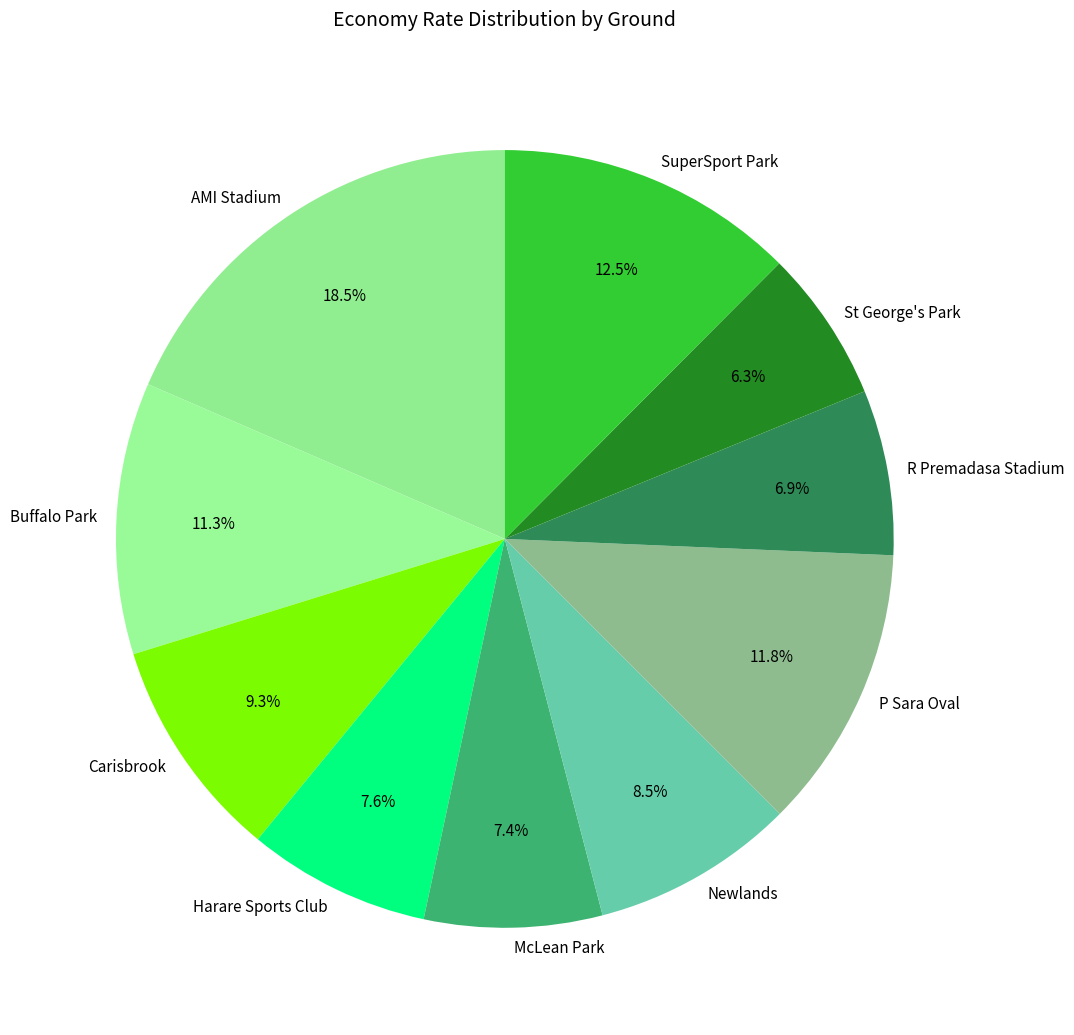

Do P Sara Oval and St George's Park together represent more than half of the pie?

No